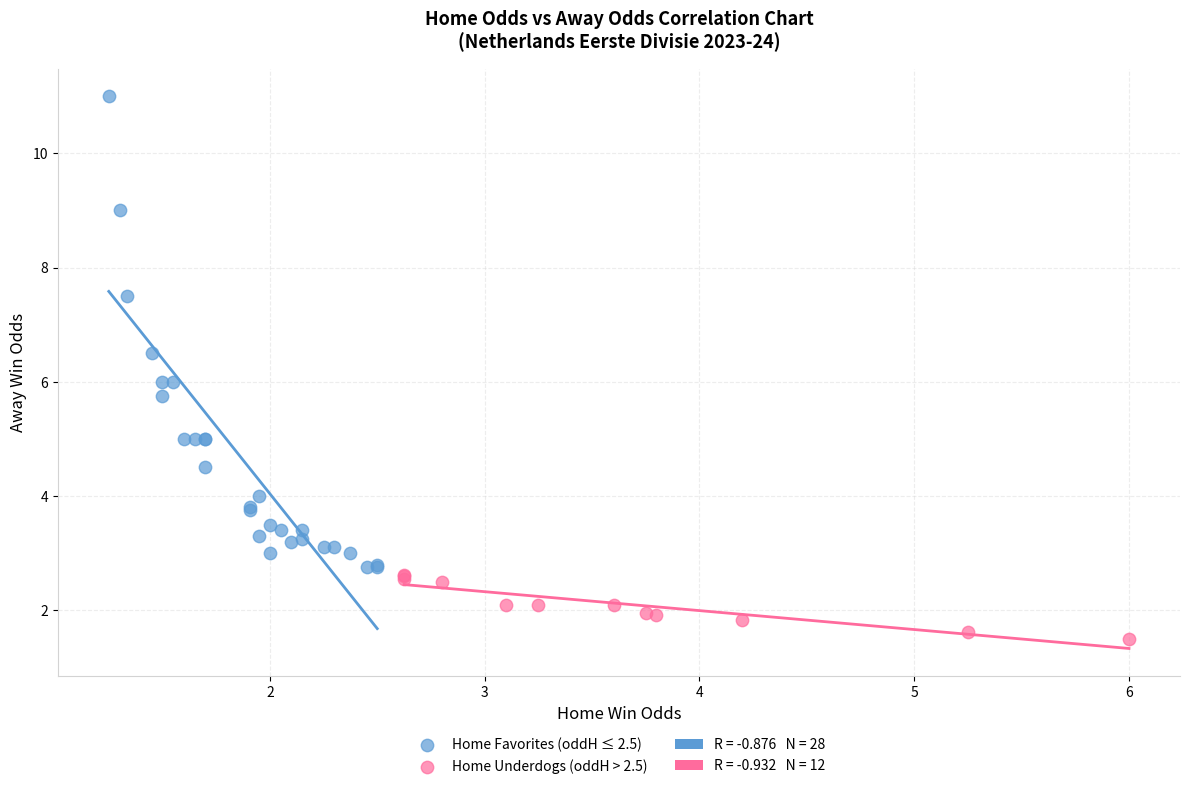

Which series reaches the maximum Y coordinate?

Home Favorites (oddH ≤ 2.5)